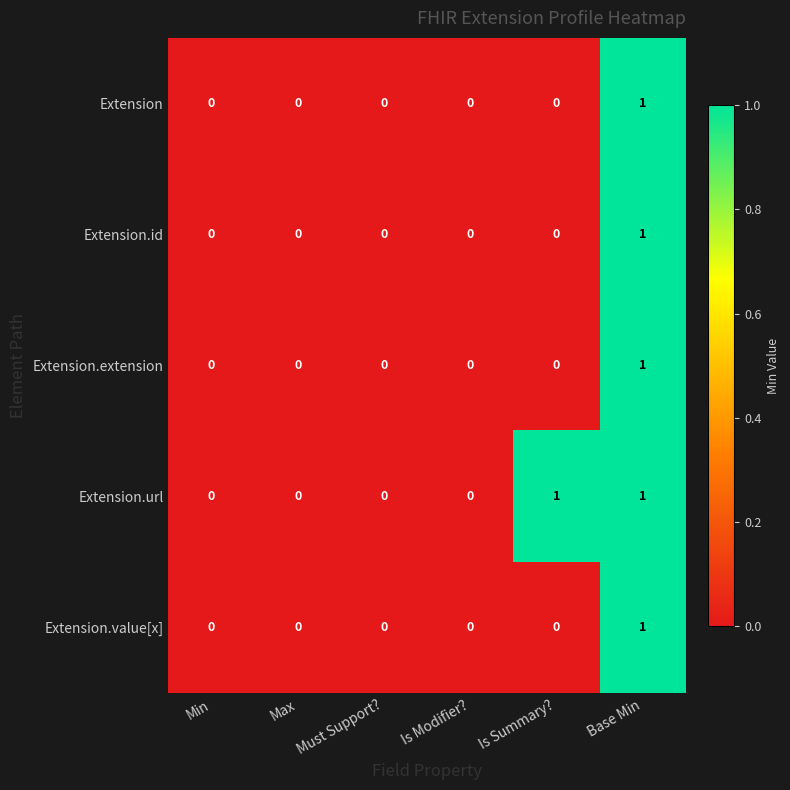

At which label does Extension reach its peak?

Base Min